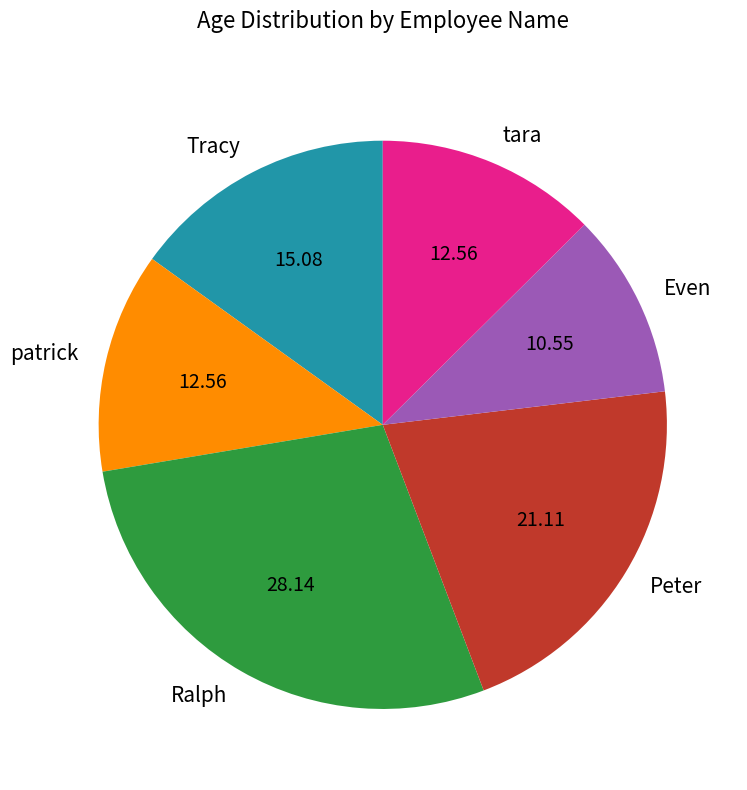

Which has a higher value, Tracy or patrick?

Tracy